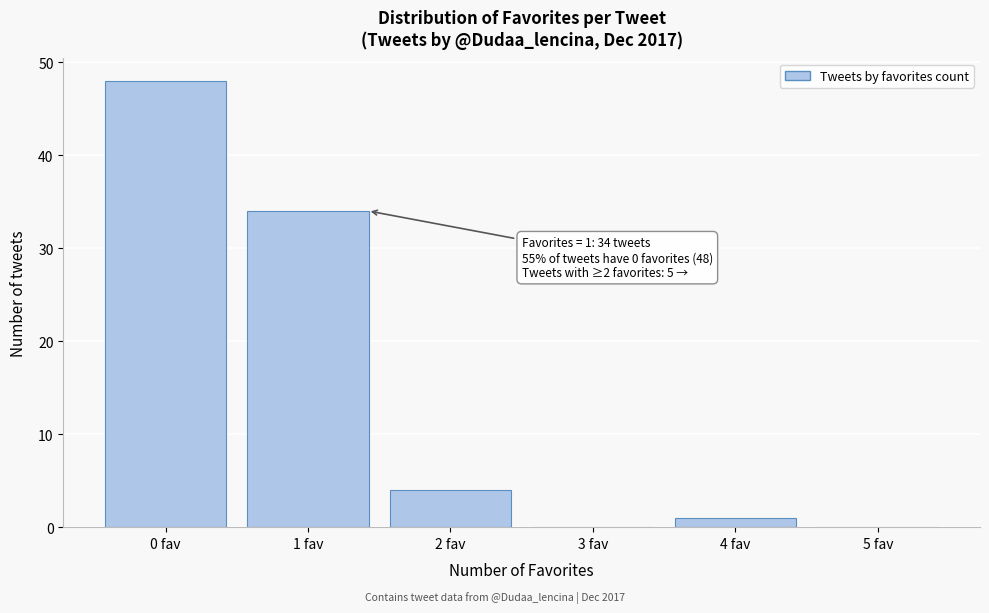

Which range on the x-axis has the tallest bar?

-0.5 to 0.5